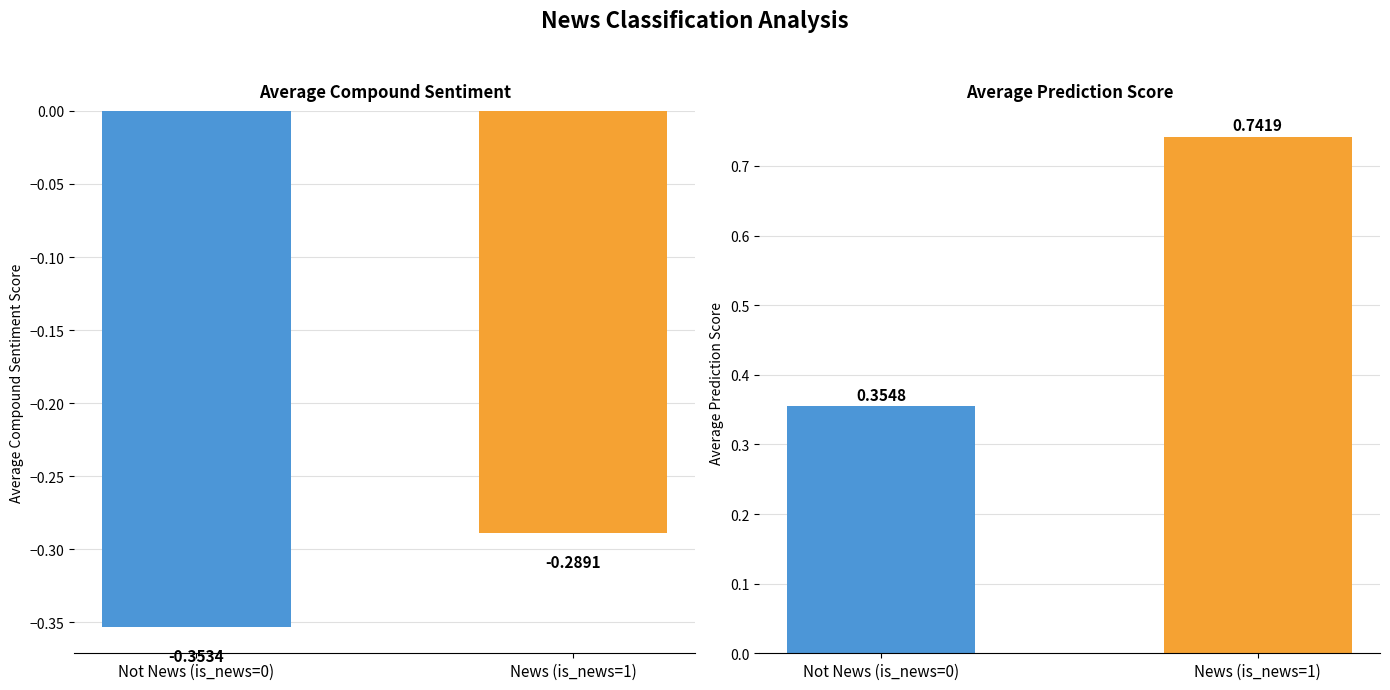

True or false: avg_compound_si has a value of -0.4 at News (is_news=1).

False